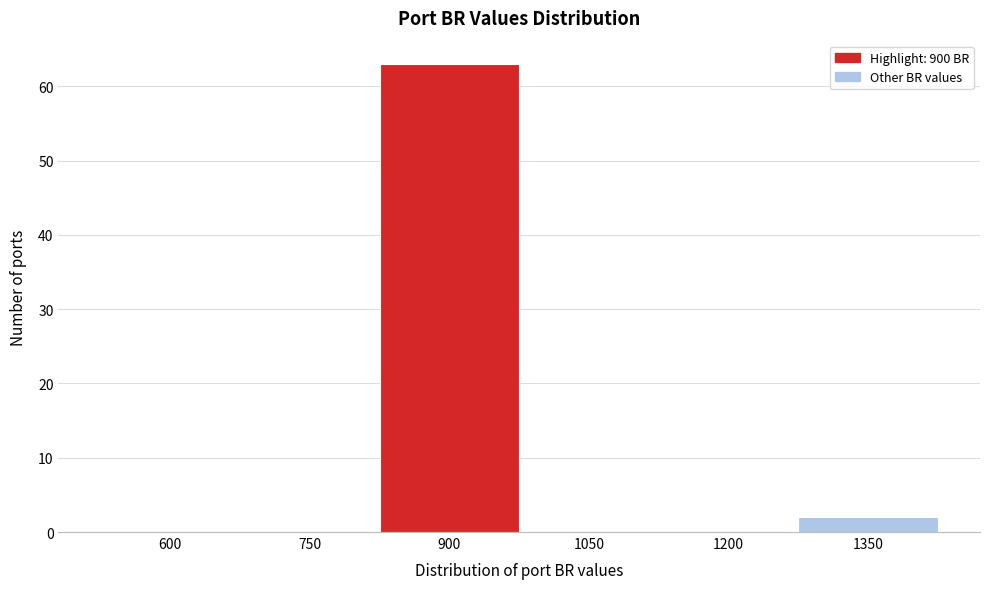

Where is the data nearest to the value 31?

1350